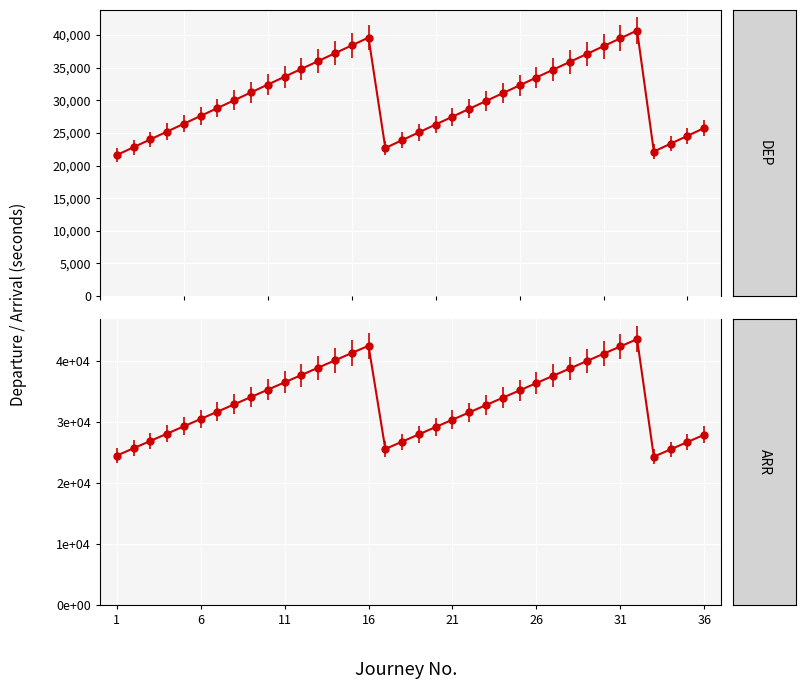

Which category has the lowest value in the ARR series?

33